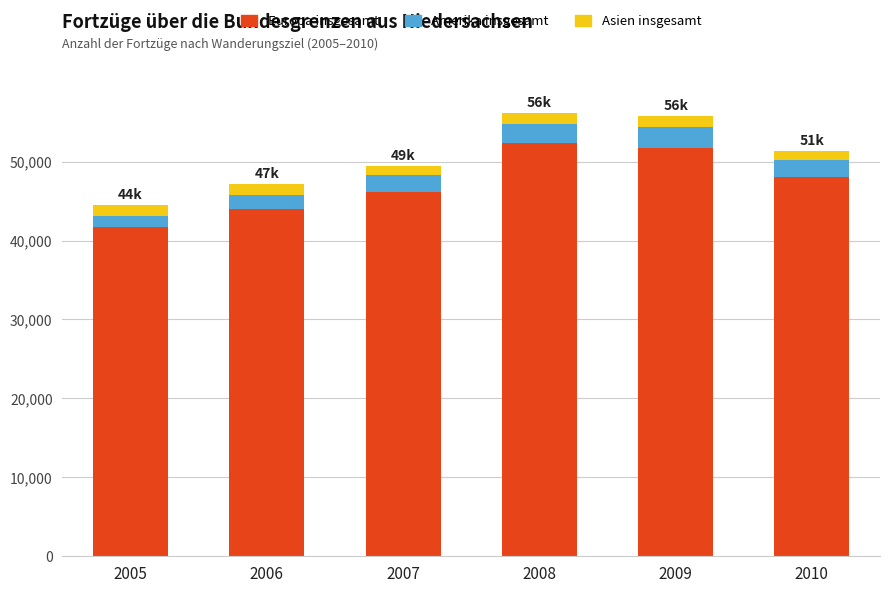

Where does the Europa insgesamt series first go above 48102?

2008